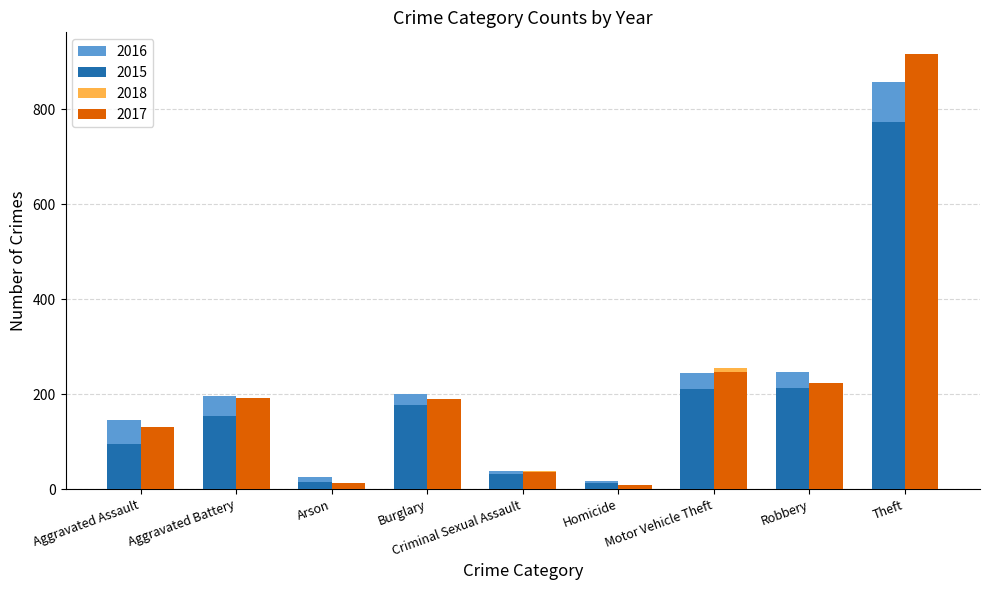

What is the total value across all series at Aggravated Battery?

724